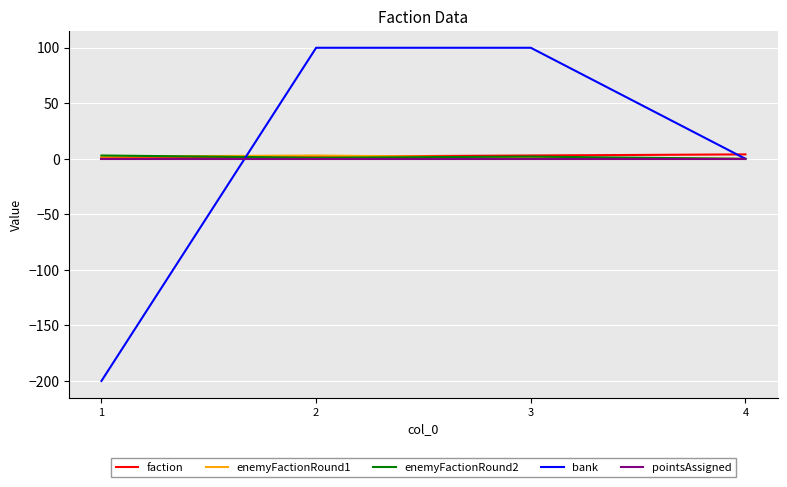

What is the spread (max minus min) of values at 2?

100